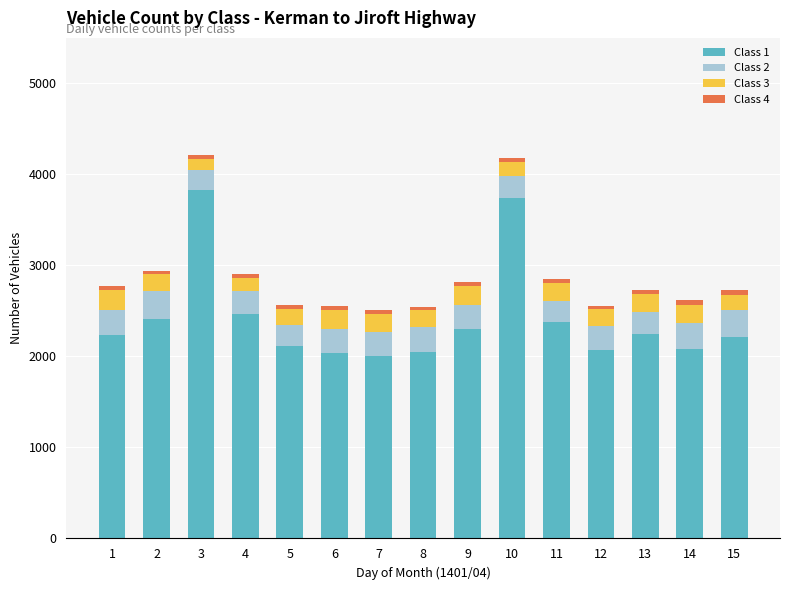

The value of Class 1 at 2 is 2410. True or false?

True